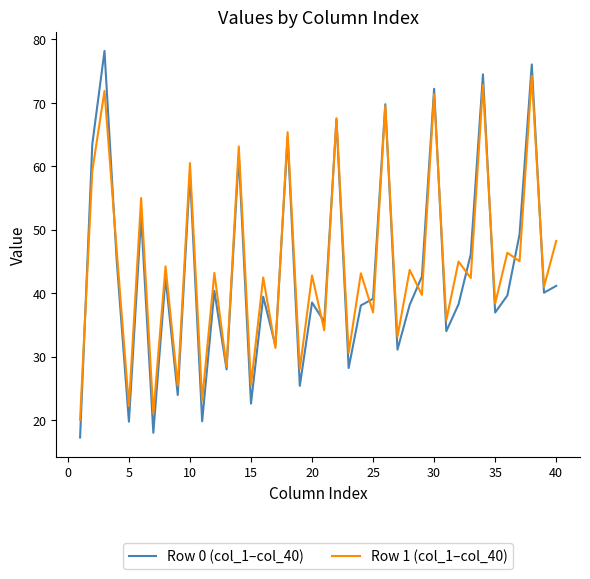

What is the maximum value for Row 1 (col_1–col_40)?

74.2